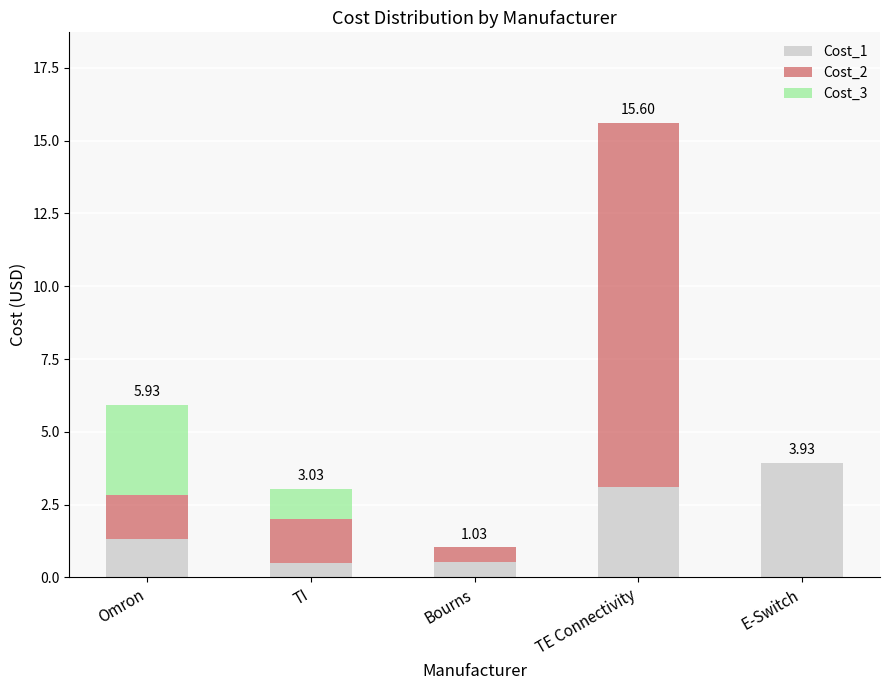

What is the average value of the Cost_1 series?

1.9